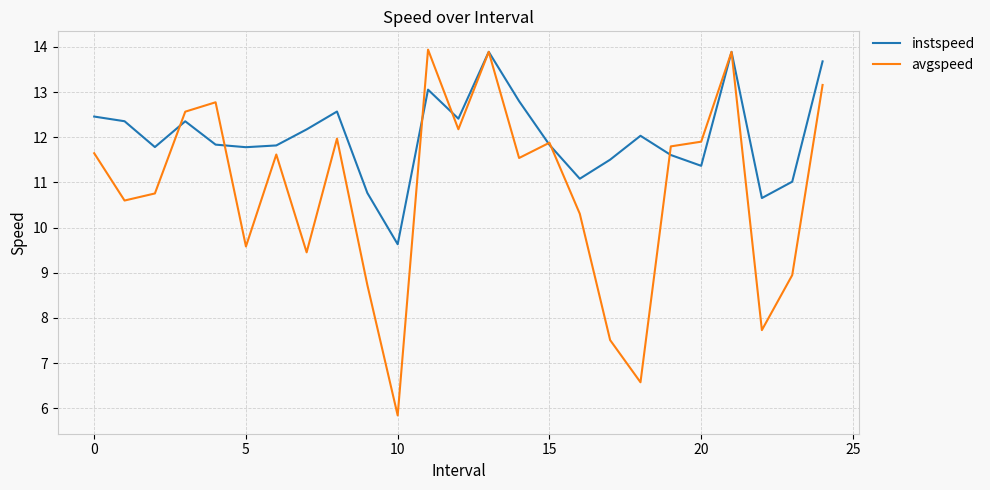

Rank the series by their average value, from lowest to highest.

avgspeed, instspeed